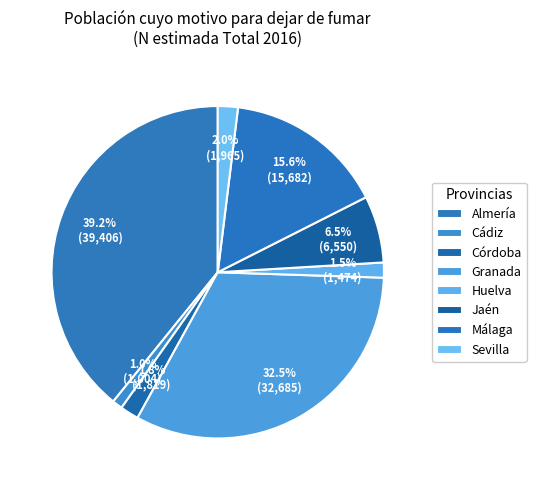

How many slices are in this pie chart?

8